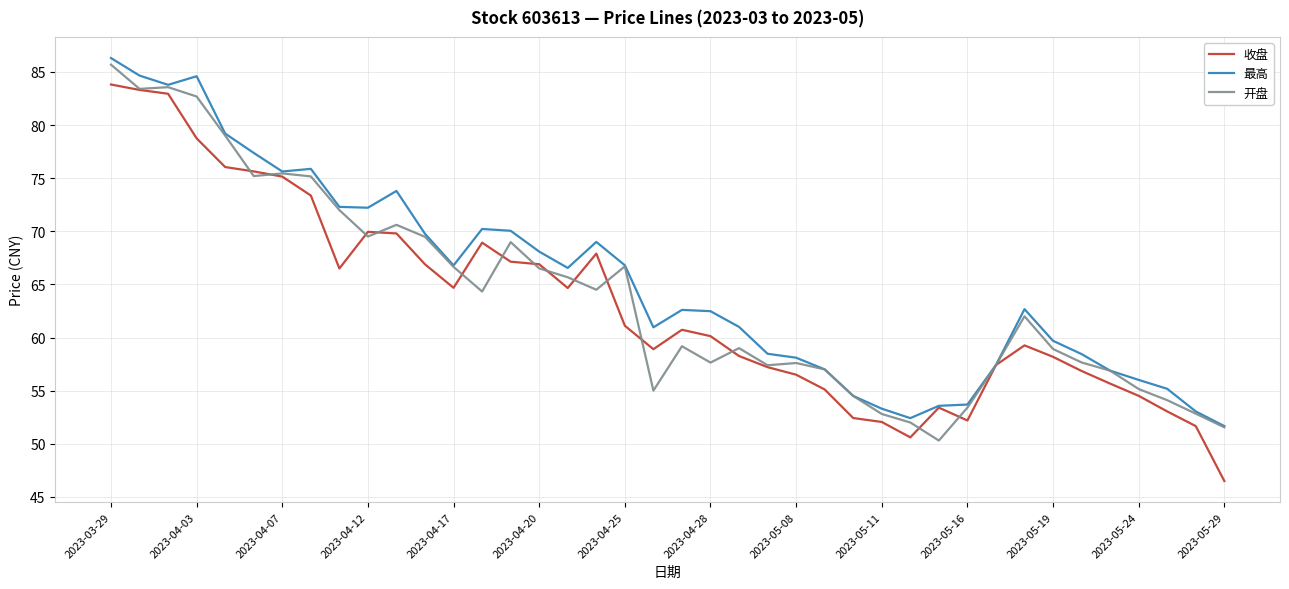

Which series has the largest range (max minus min)?

收盘